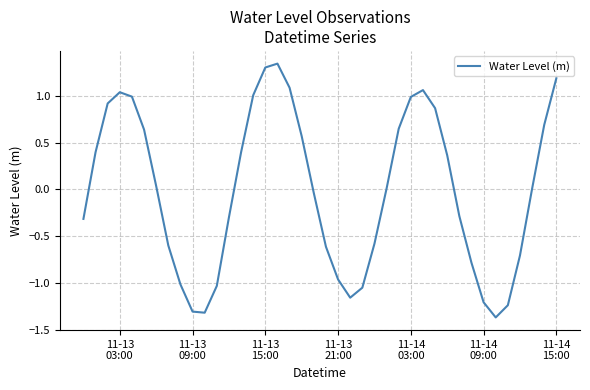

What is the difference between the maximum and minimum values?

2.7